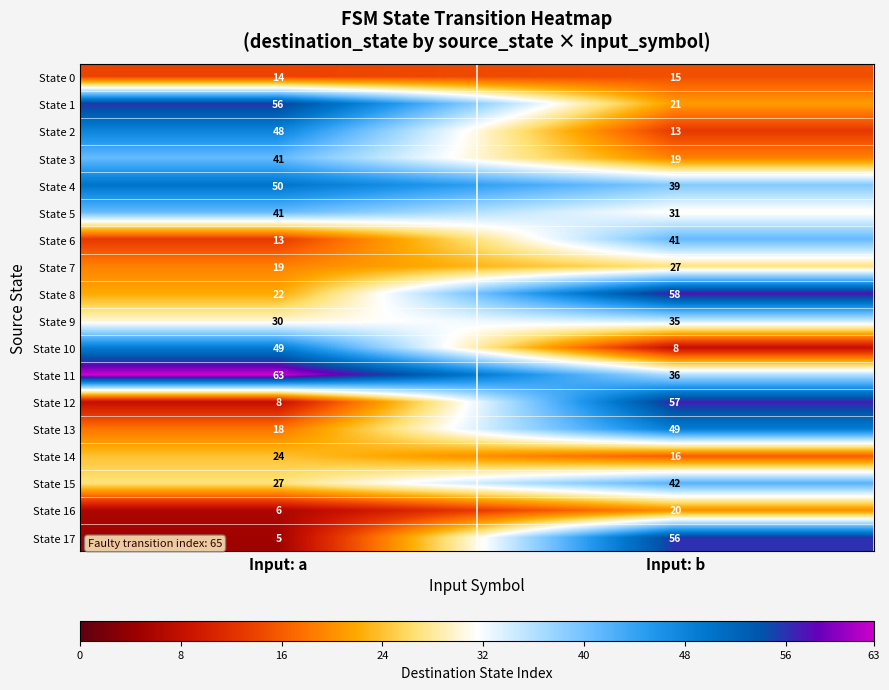

At which category does the chart reach its peak across all series?

Input: a